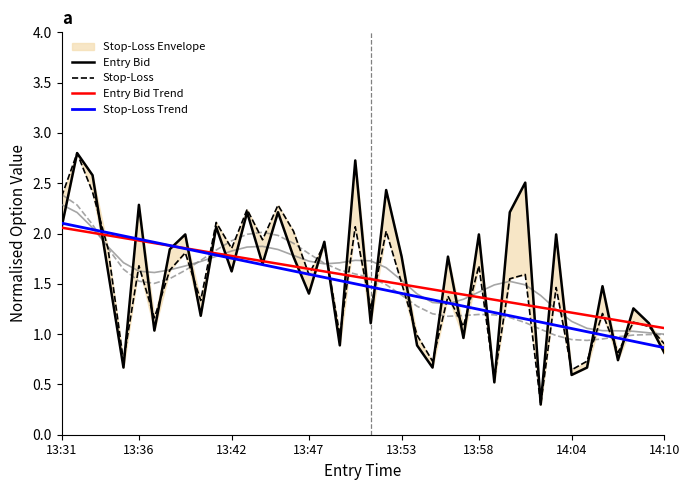

True or false: Stop-Loss and Entry Bid intersect in this chart.

True